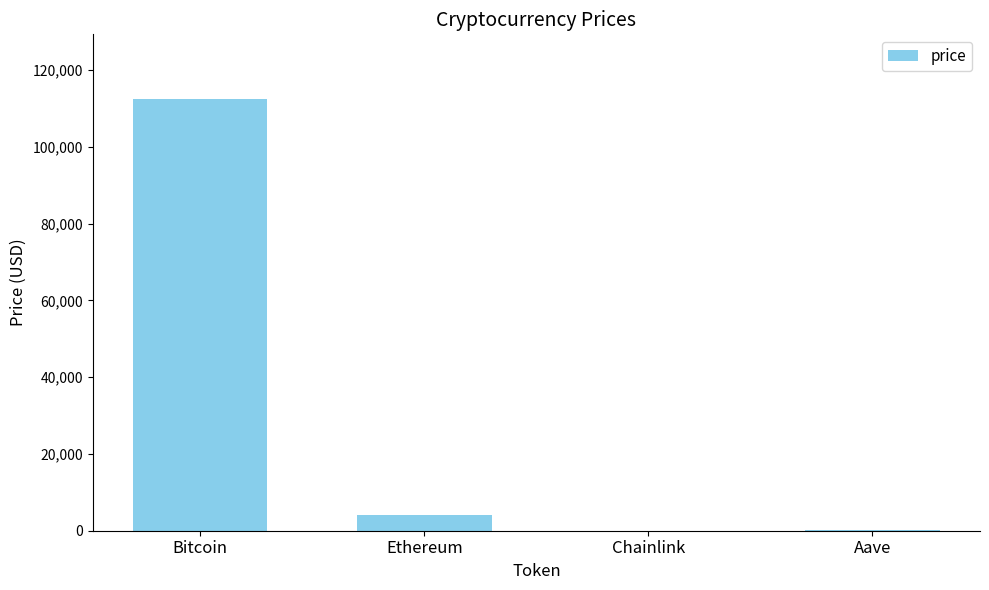

What is the sum of the values at Ethereum and Bitcoin?

116442.5